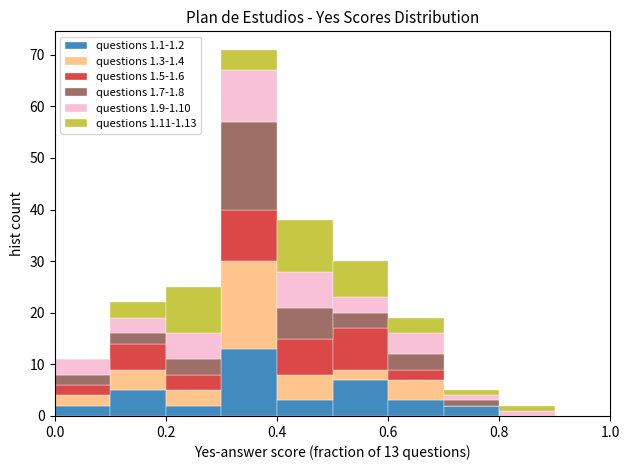

Which range on the x-axis has the tallest stacked bar (by total height)?

0.3 to 0.4